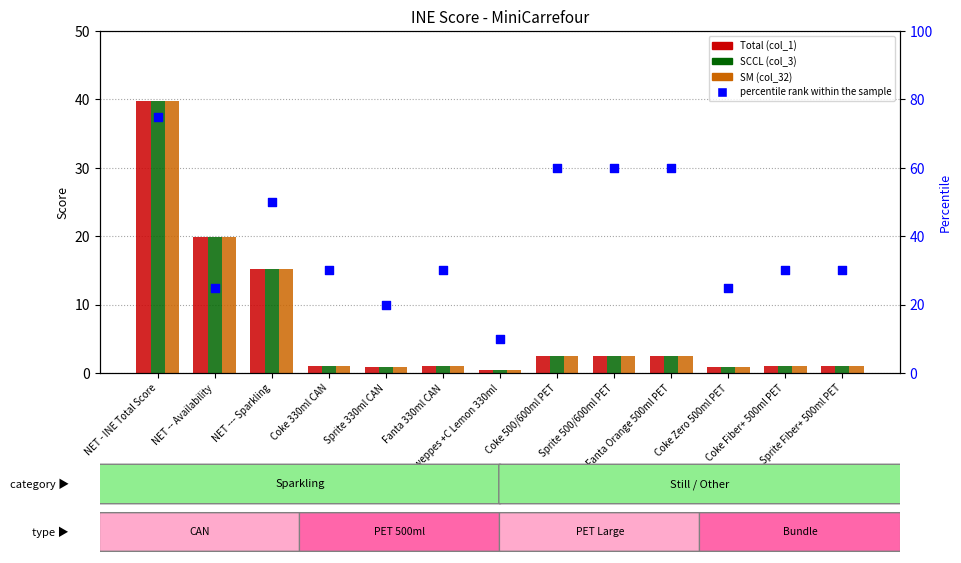

At how many categories does at least one series exceed 69?

1